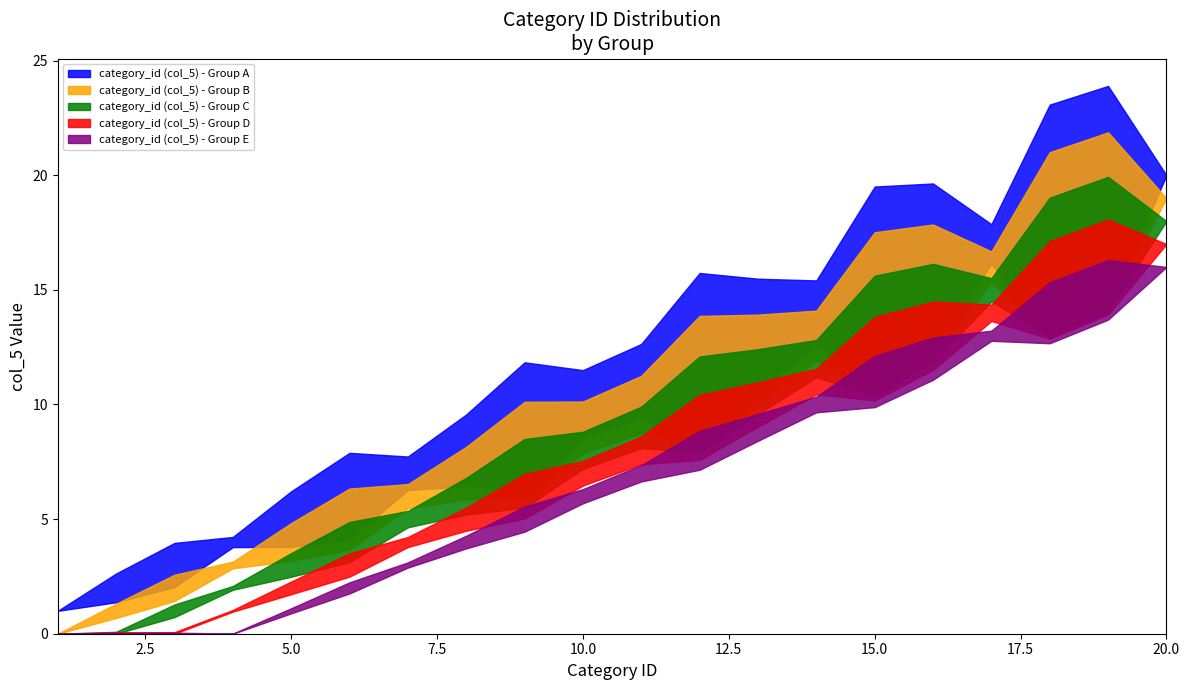

What is the sum of all category_id (col_5) - Group C values?

171